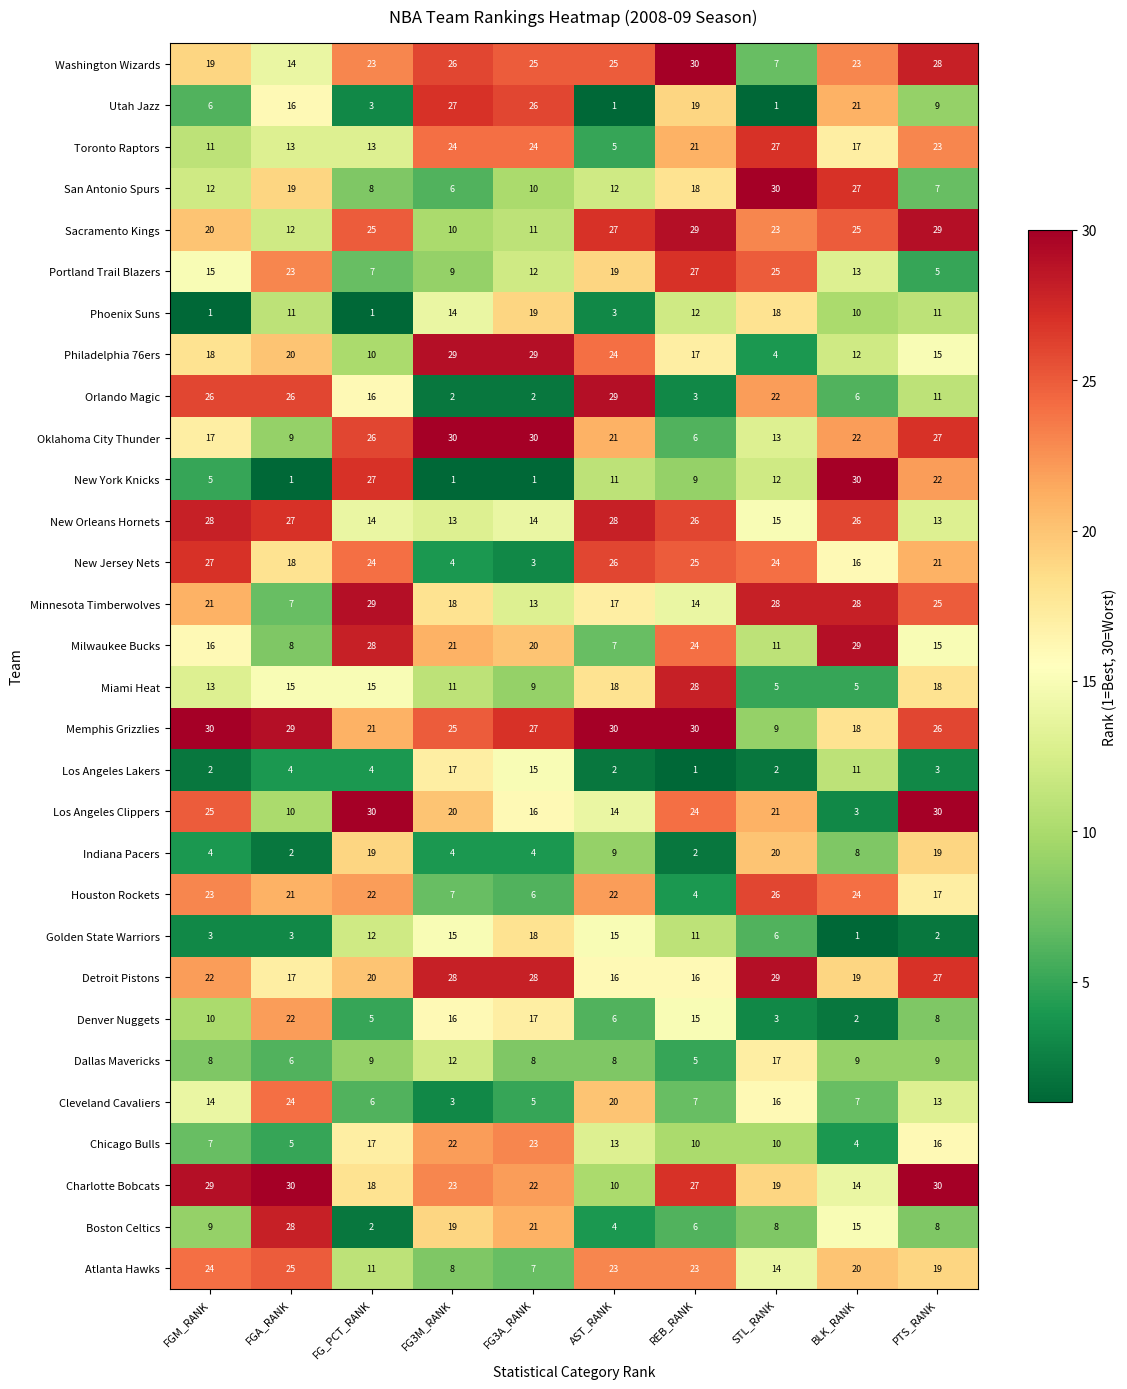

True or false: Los Angeles Clippers has a value of 21 at STL_RANK.

True